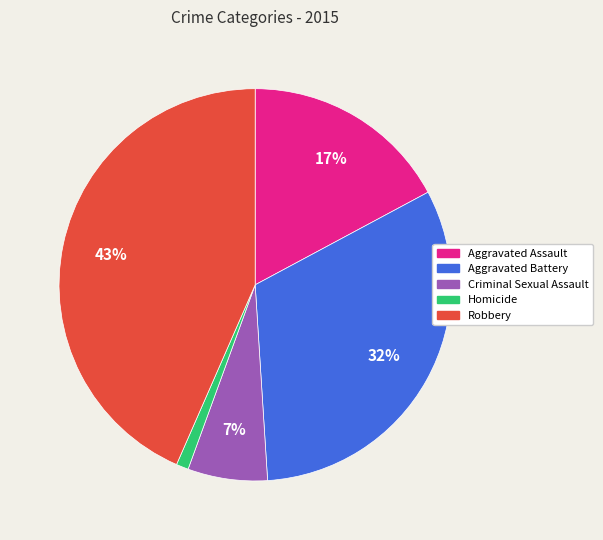

Does Homicide represent more than half of the total?

No